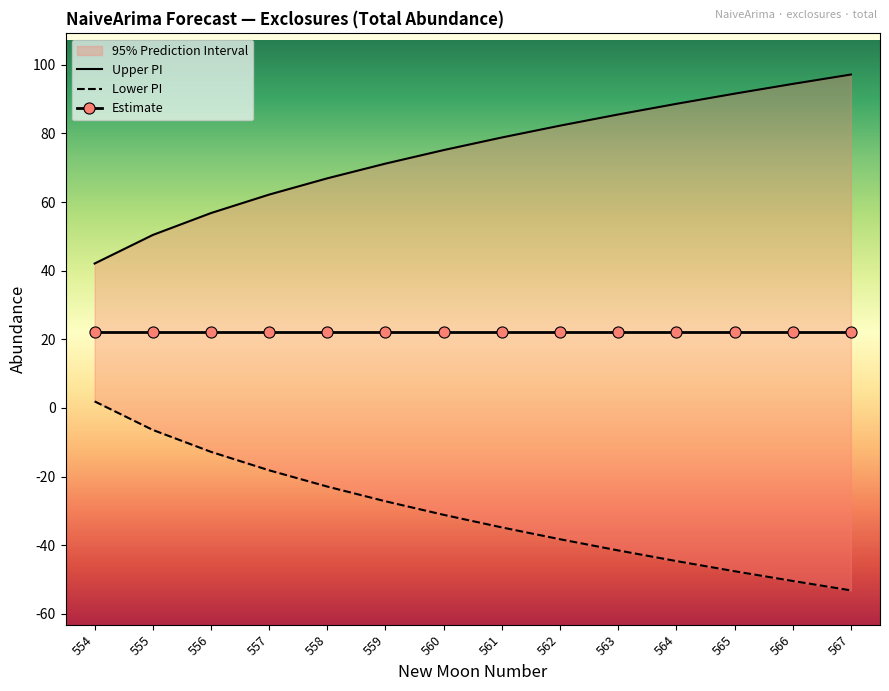

What is the difference between the highest and lowest values at 557?

80.4